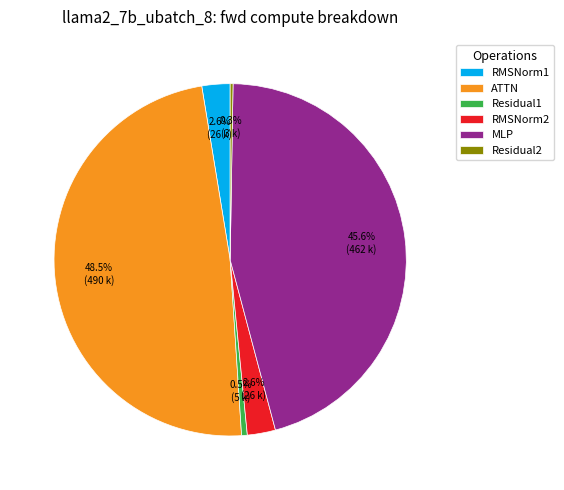

The RMSNorm2 slice represents 11% of the pie. True or false?

False